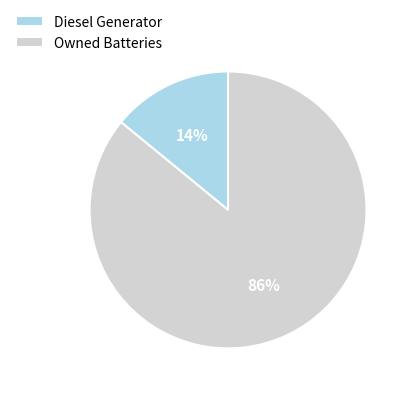

To the nearest percent, what percentage of the pie is Owned Batteries?

86%